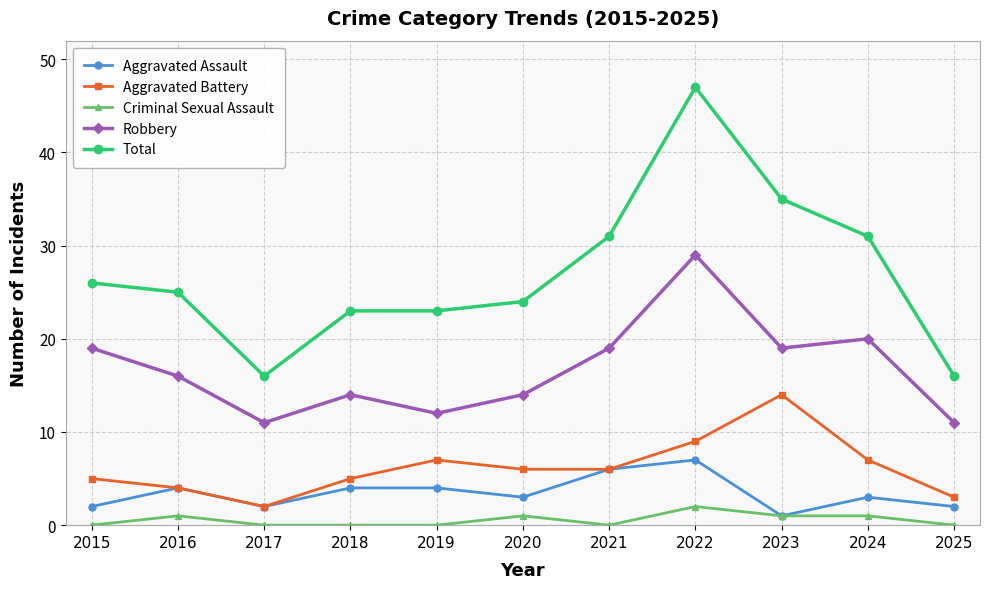

Count the number of data series in this chart.

5